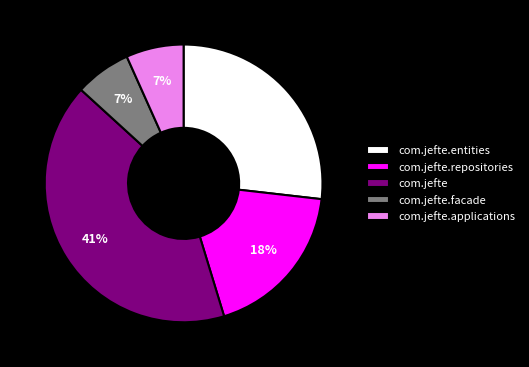

How many slices are in this pie chart?

5